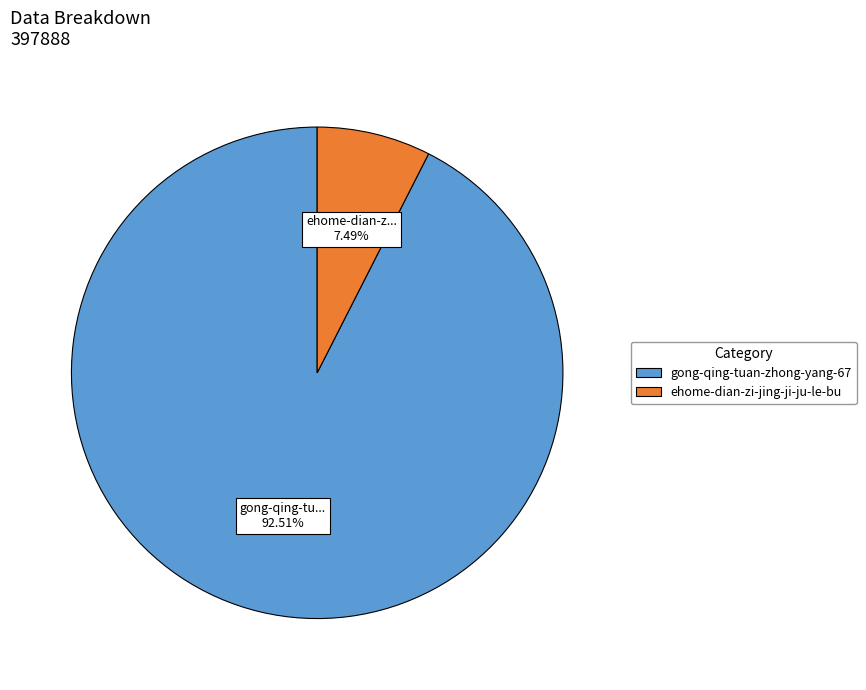

How many segments does this pie chart have?

2